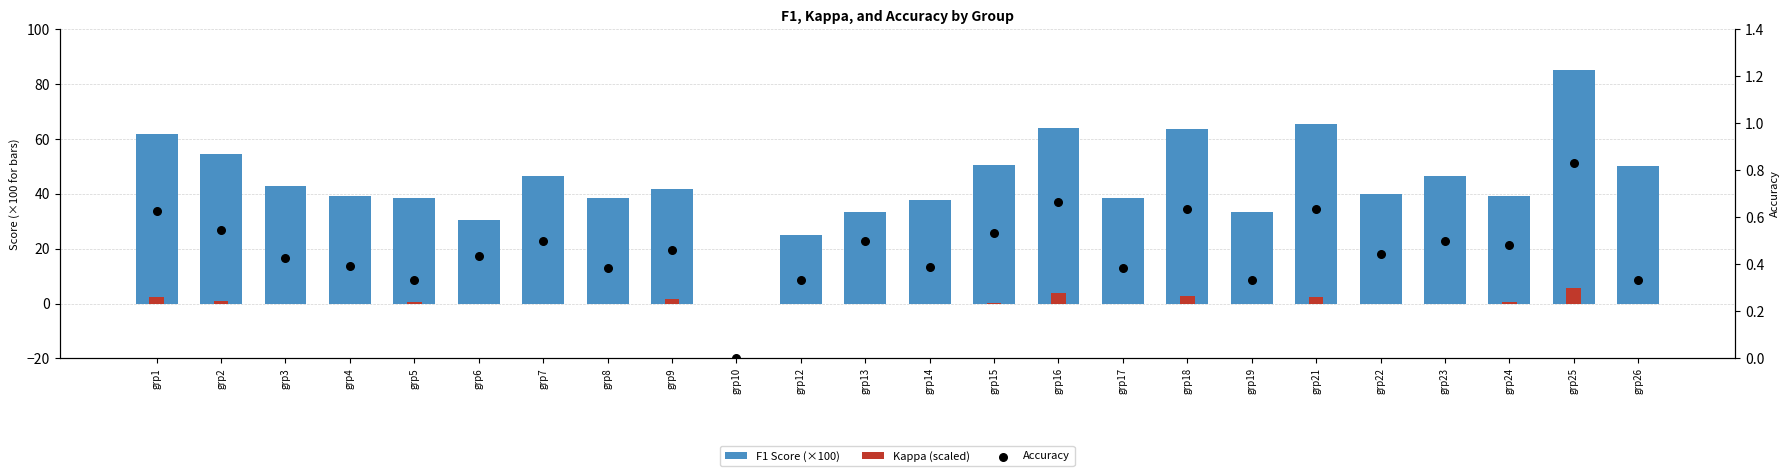

Which series has the largest total across all categories?

F1 Score (×100)